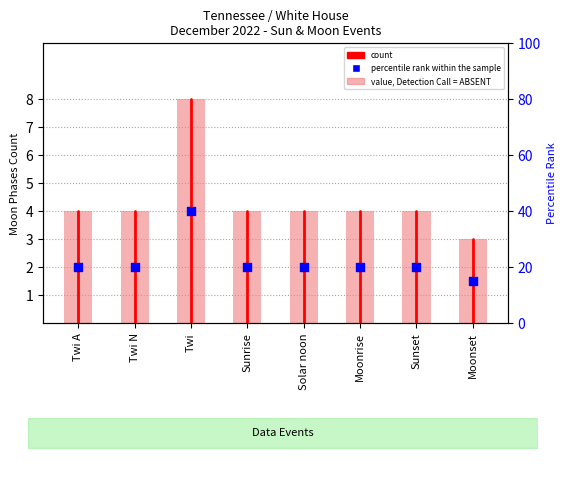

Which series has the largest total across all categories?

count